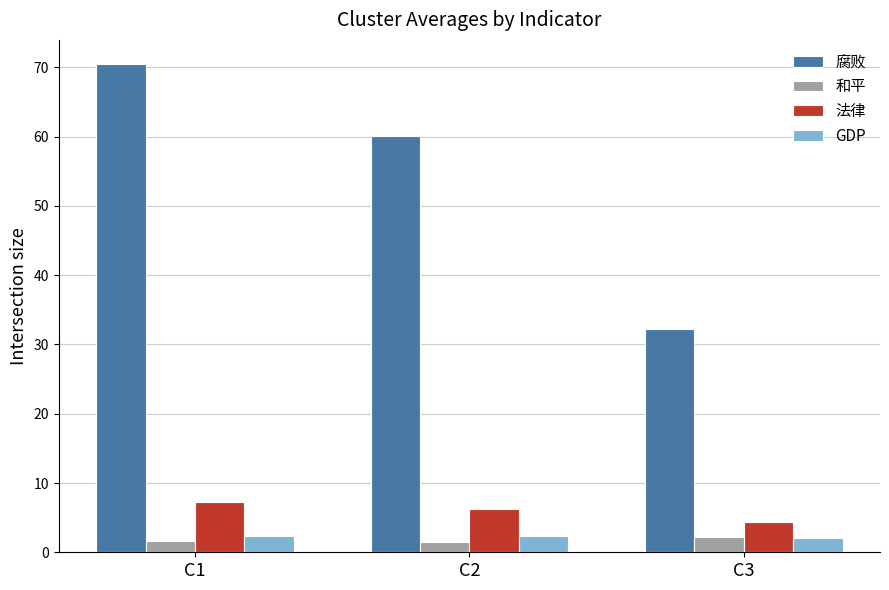

What is the difference between the highest and lowest values at C1?

68.8